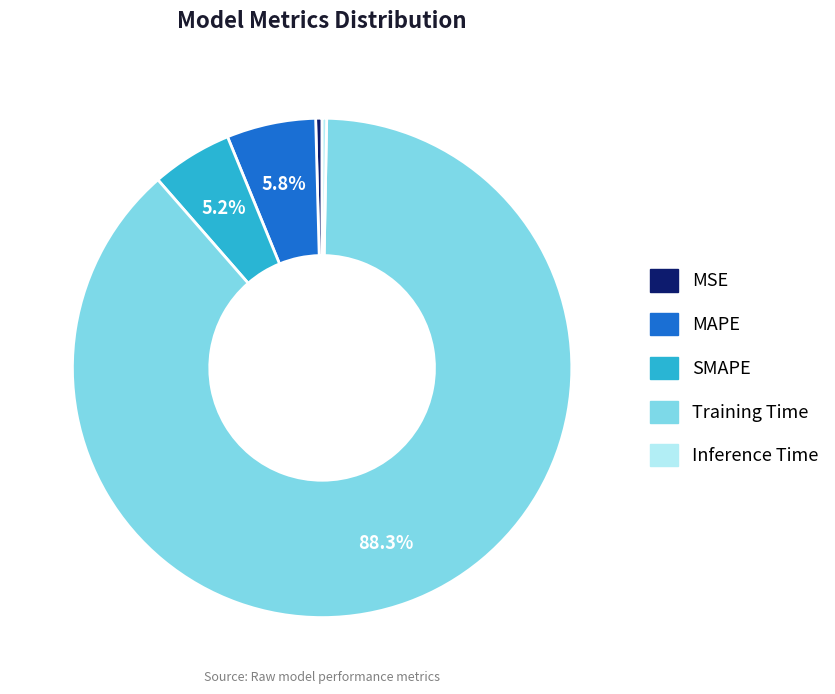

Is Training Time the majority of the pie?

Yes